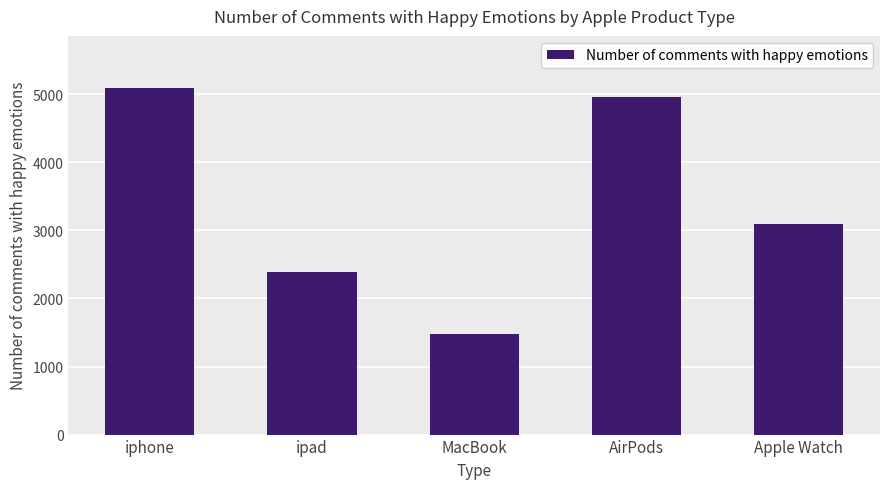

What position from the left is AirPods?

4